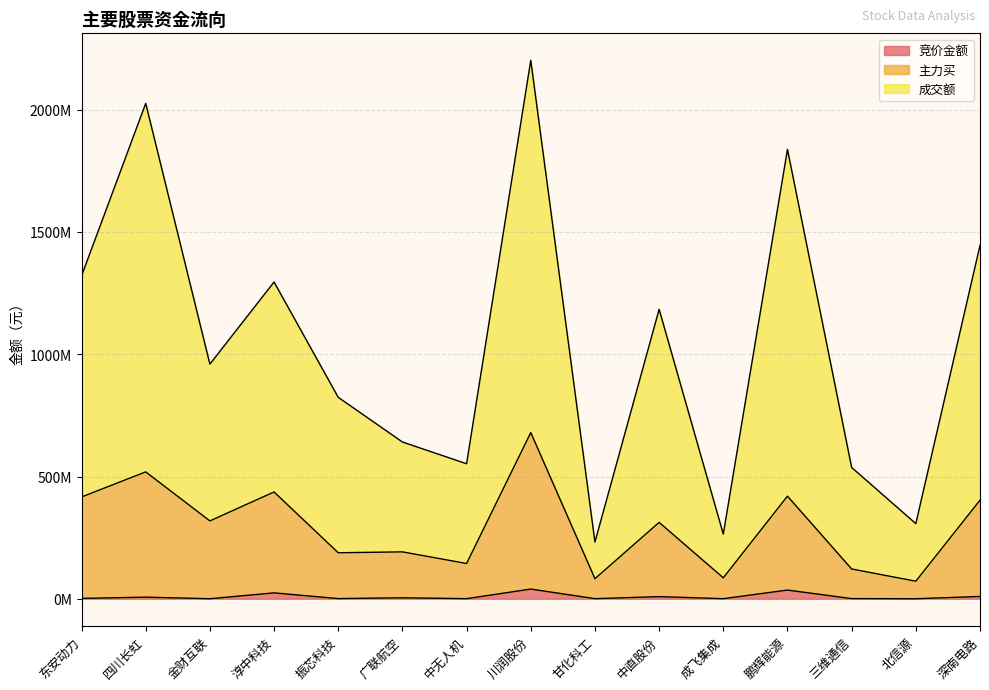

What is the difference between the highest and lowest values at 东安动力?

1318746677